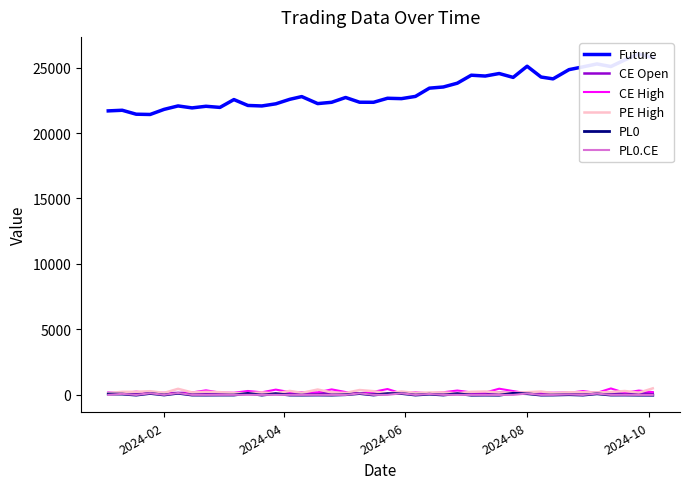

At how many categories does at least one series exceed 1871?

40